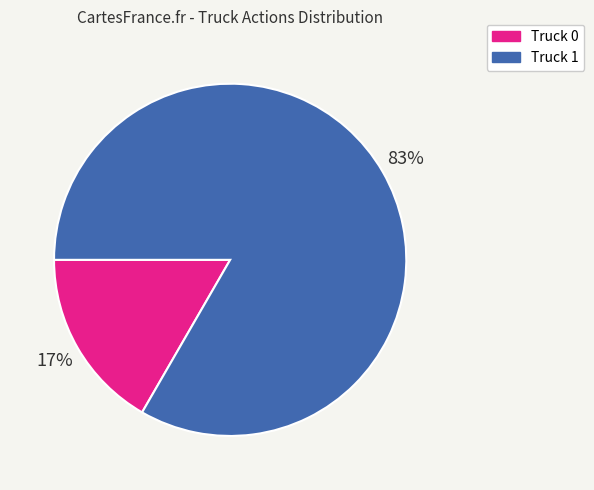

To the nearest percent, what is the combined percentage of Truck 0 and Truck 1?

100%